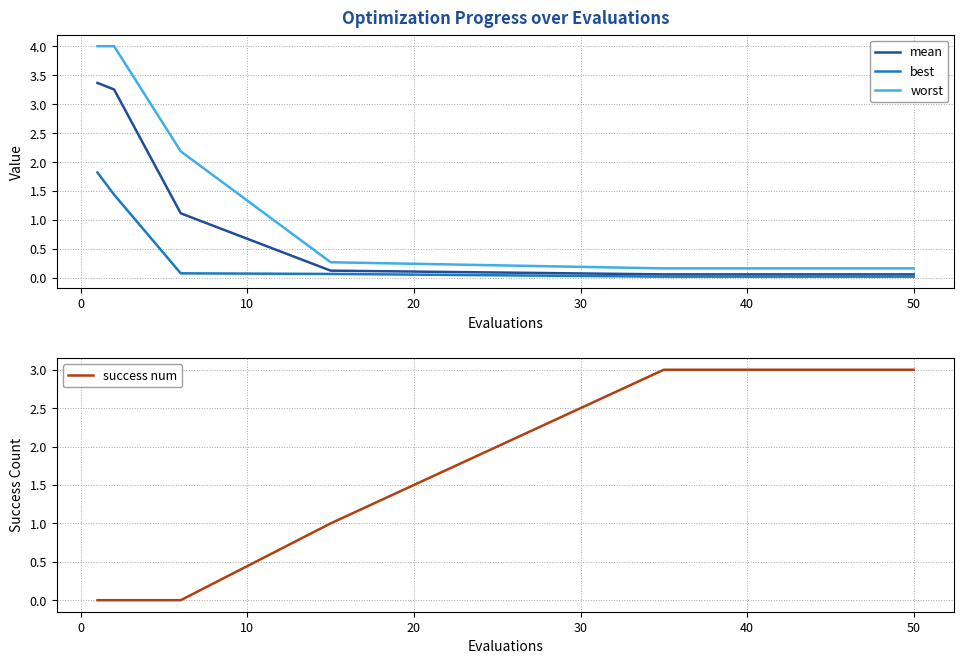

What is the highest value of the best series?

1.8